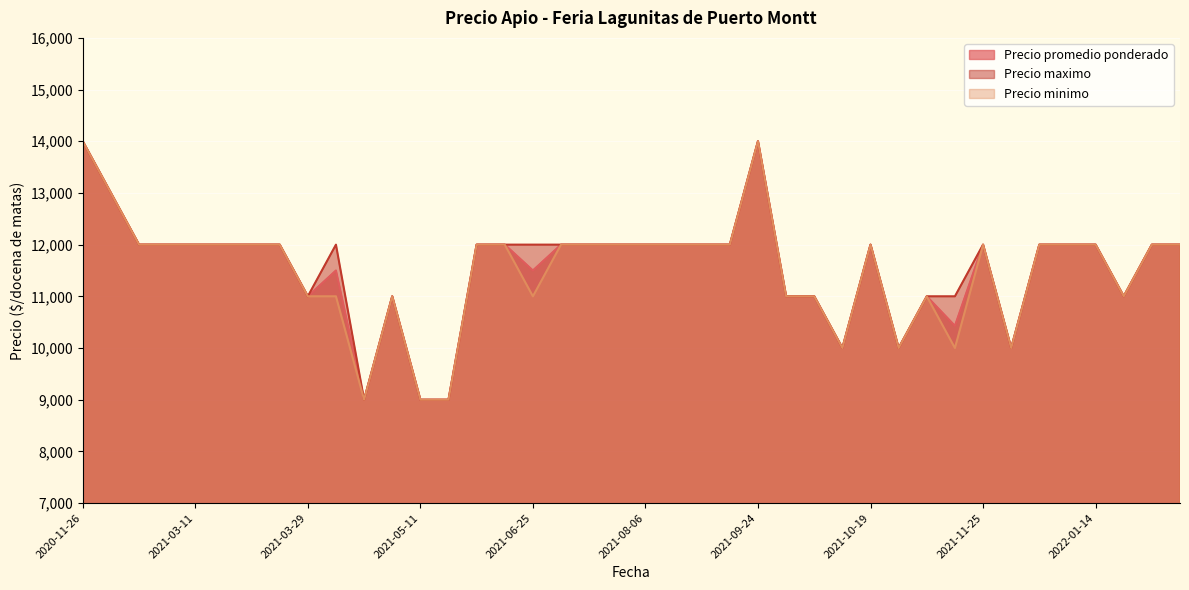

Count the number of categories in the chart.

40